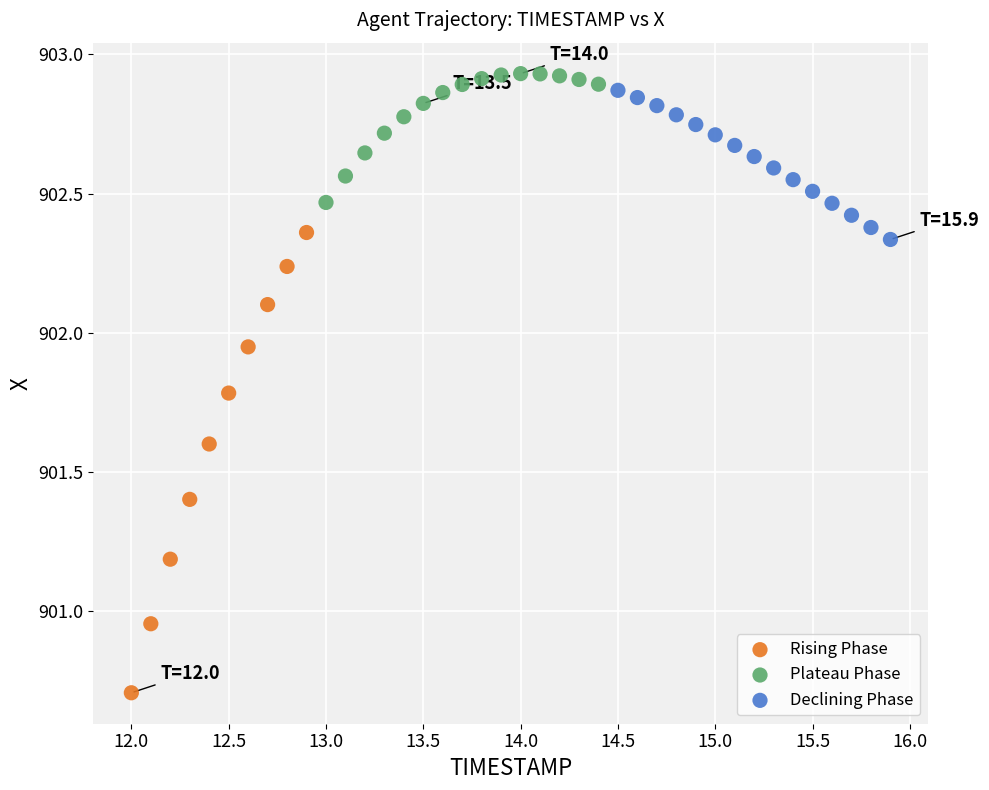

Which series contains the lowest Y value?

Rising Phase